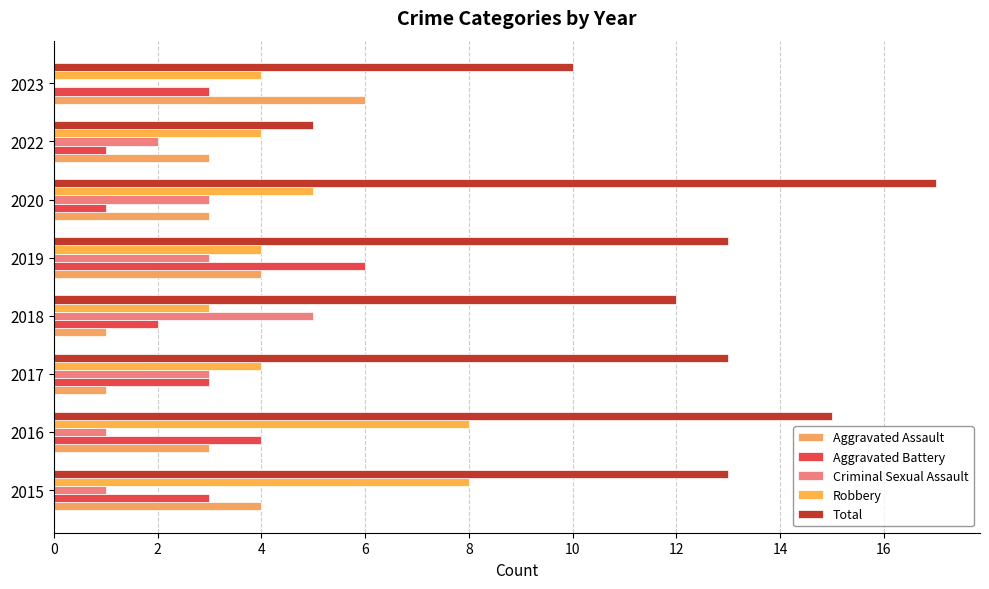

How many distinct data groups are displayed?

5